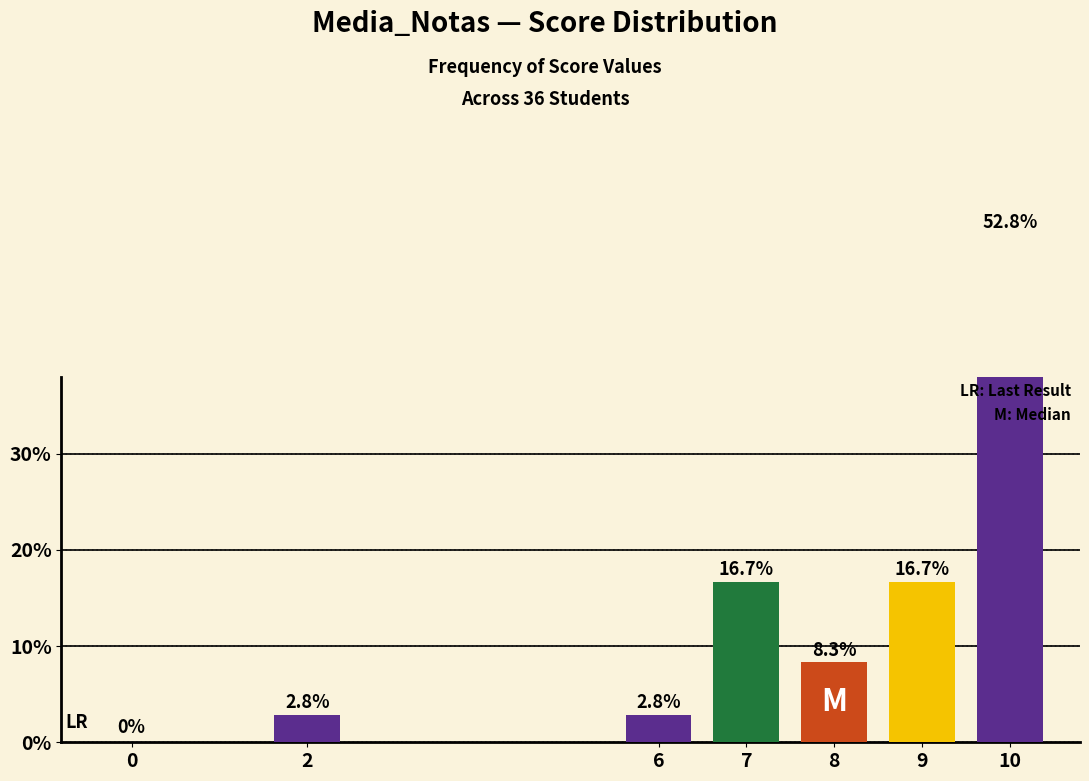

What is the value of the 5th bar from the left?

8.3